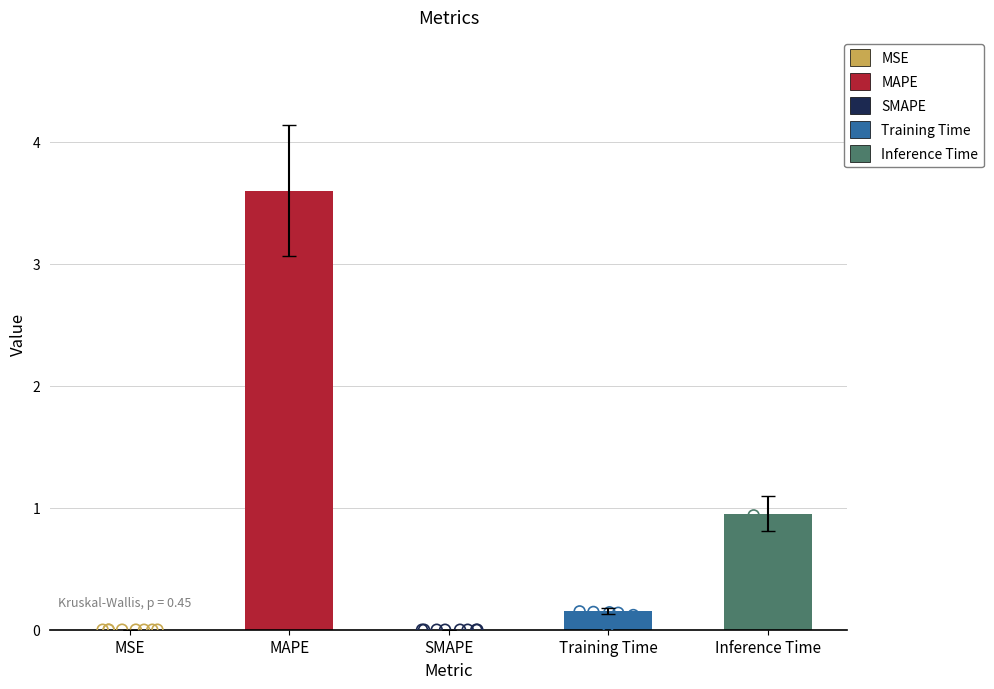

What is the change in value from SMAPE to Inference Time?

+1.0